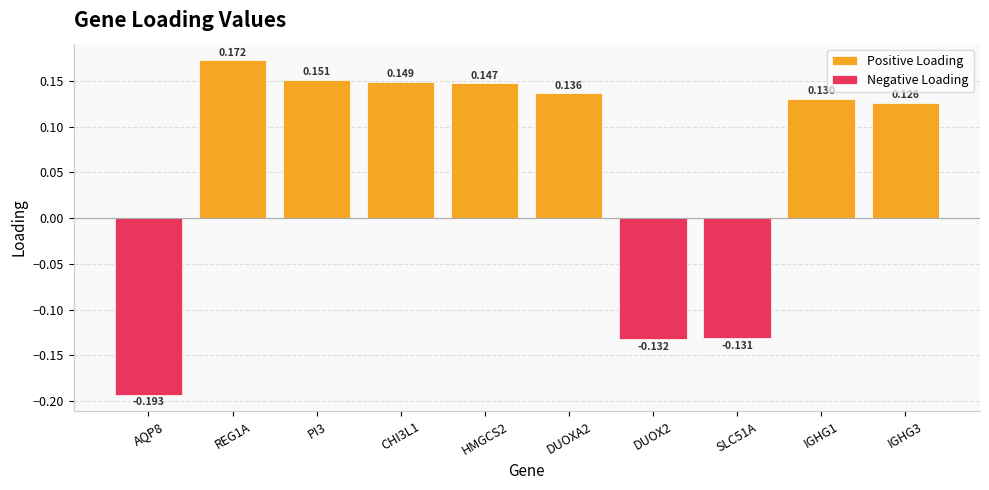

Are the bars grouped side by side (vs. stacked)?

Yes